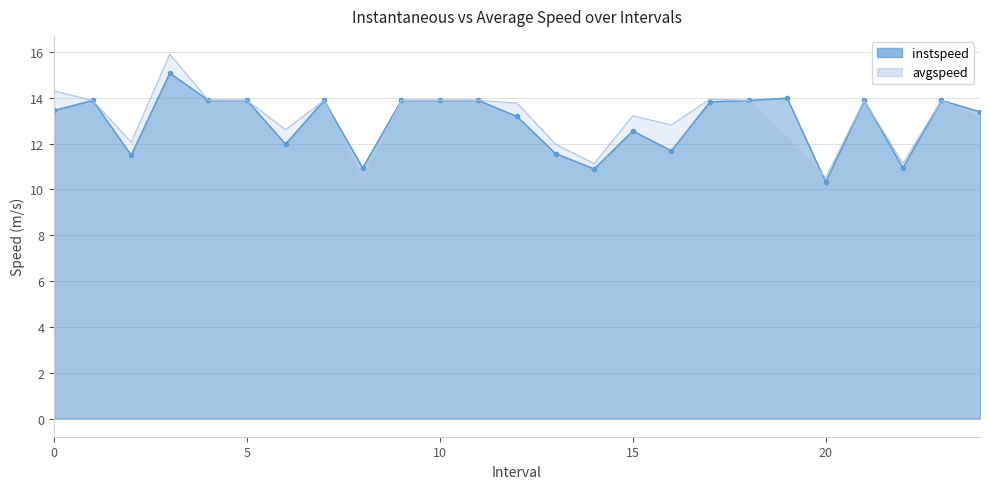

What is the difference between the maximum and minimum values in the instspeed series?

4.8